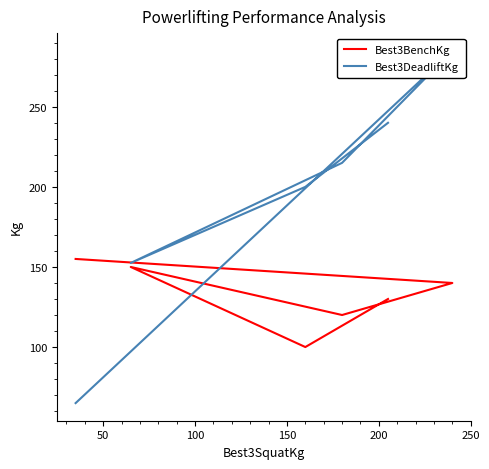

How many data points in Best3DeadliftKg are less than 215?

3